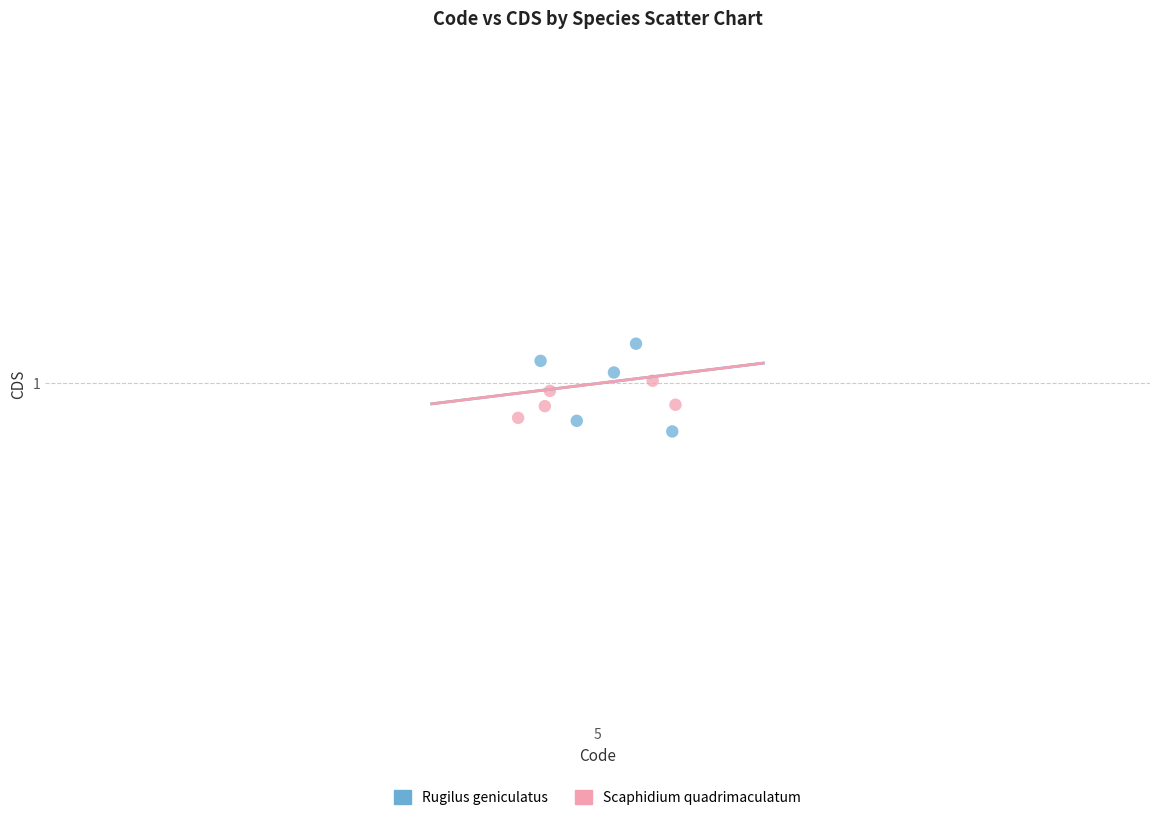

Which series reaches the maximum Y coordinate?

Rugilus geniculatus